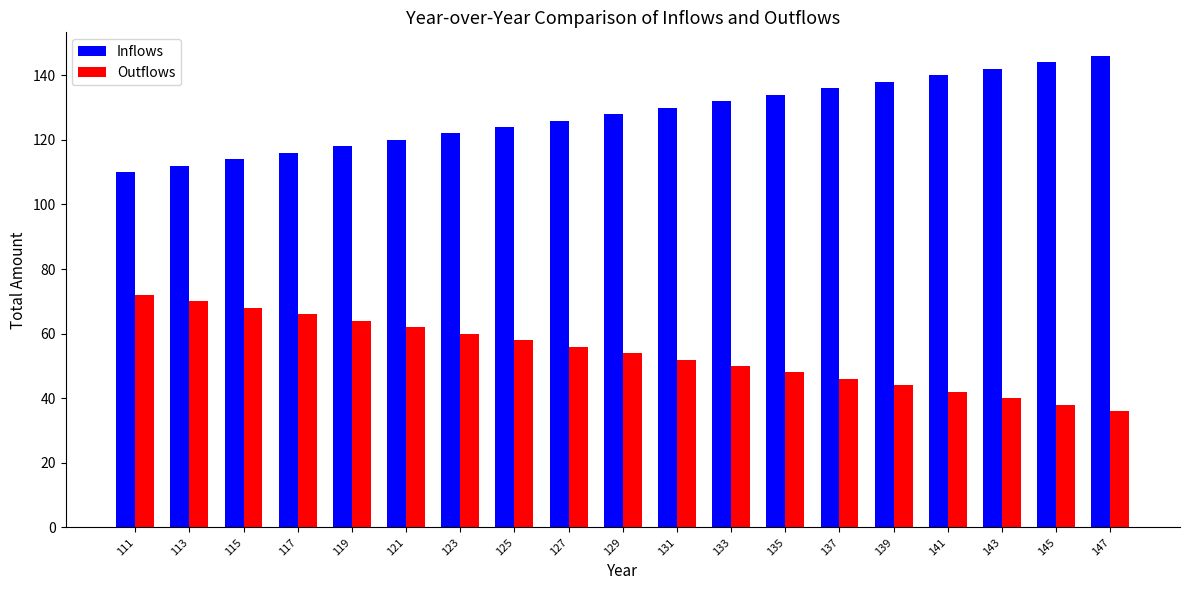

Reading left to right, list all the values displayed in this chart.

Inflows: 111=110	113=112	115=114	117=116	119=118	121=120	123=122	125=124	127=126	129=128	131=130	133=132	135=134	137=136	139=138	141=140	143=142	145=144	147=146
Outflows: 111=72	113=70	115=68	117=66	119=64	121=62	123=60	125=58	127=56	129=54	131=52	133=50	135=48	137=46	139=44	141=42	143=40	145=38	147=36